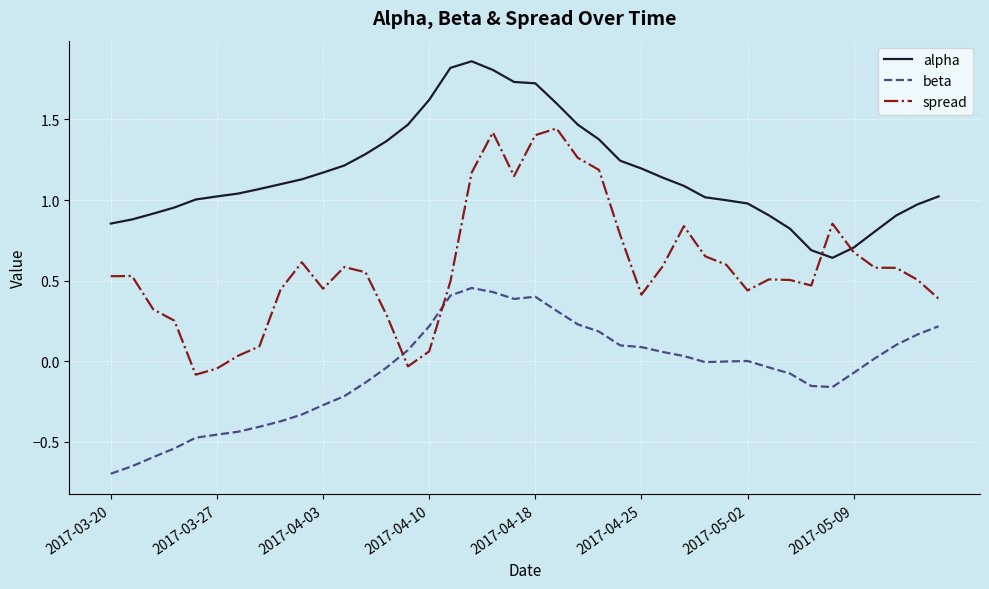

True or false: beta and spread cross at least once.

True